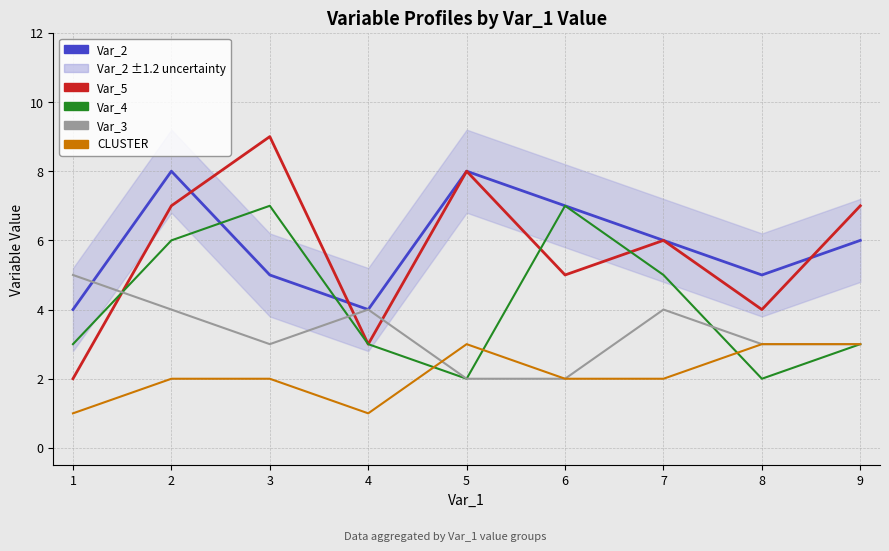

What is the lowest value of the Var_5 series?

2